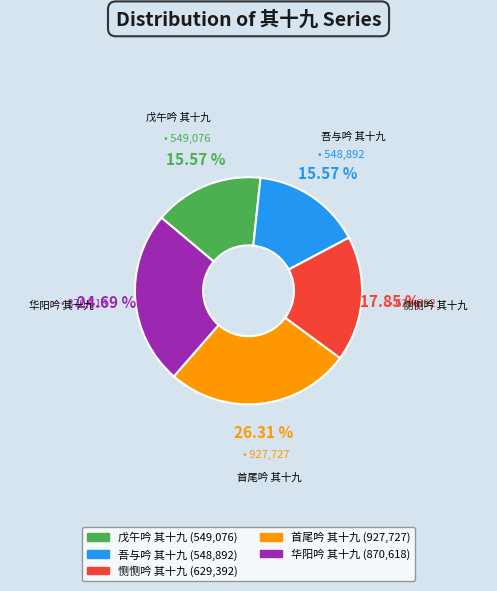

The 吾与吟 其十九 slice represents 16% of the pie. True or false?

True